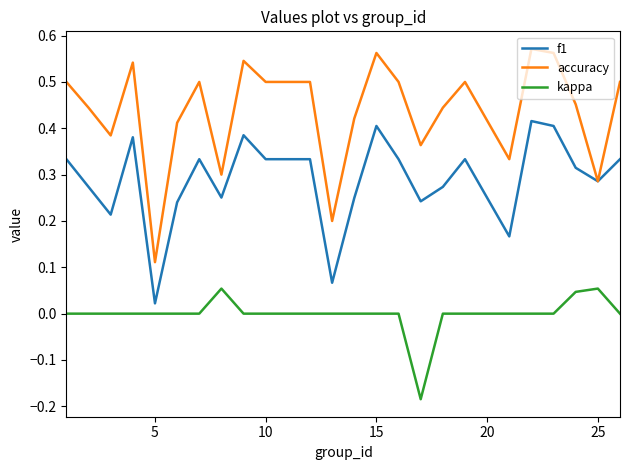

List the series in order of their overall mean, lowest first.

kappa, f1, accuracy